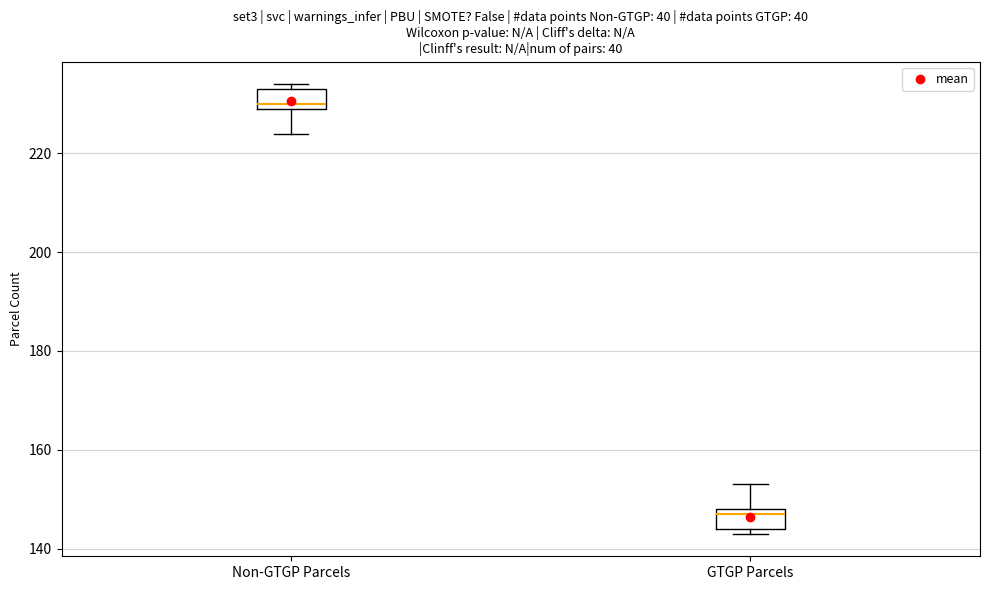

Reading left to right, transcribe this box plot: for each box, give where its median line is, the range the box spans, and where its two whiskers end, as read against the y-axis. The values are not printed on the chart, so give them approximately, as read against the axis.

Non-GTGP Parcels: median 230 (just above the box's lower edge), box 230 to 234, whiskers 224 to 234 (just above the box's upper edge)
GTGP Parcels: median 148 (just below the box's upper edge), box 144 to 148, whiskers 144 (just below the box's lower edge) to 154